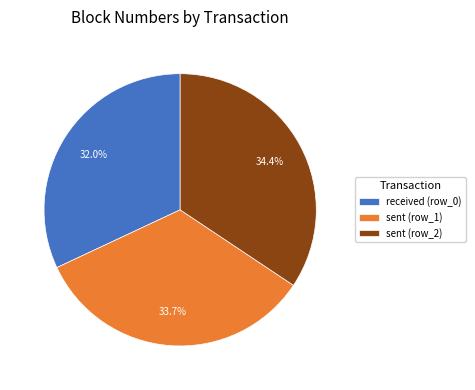

To the nearest percent, what is the difference between the largest and smallest slice percentages?

2%